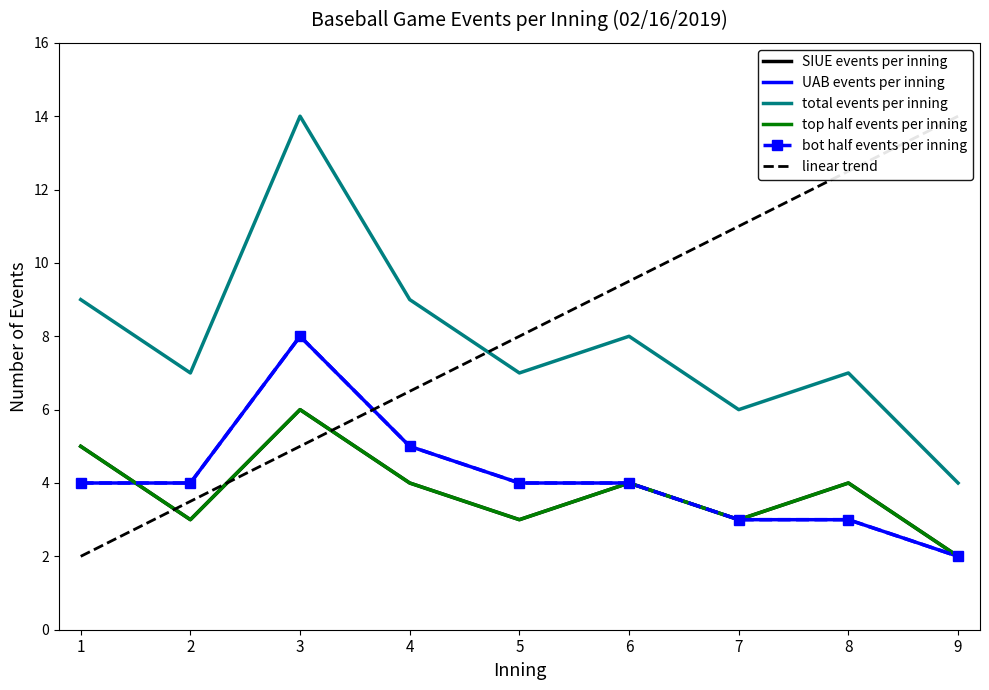

Between 6 and 9, which series saw the biggest shift?

linear trend